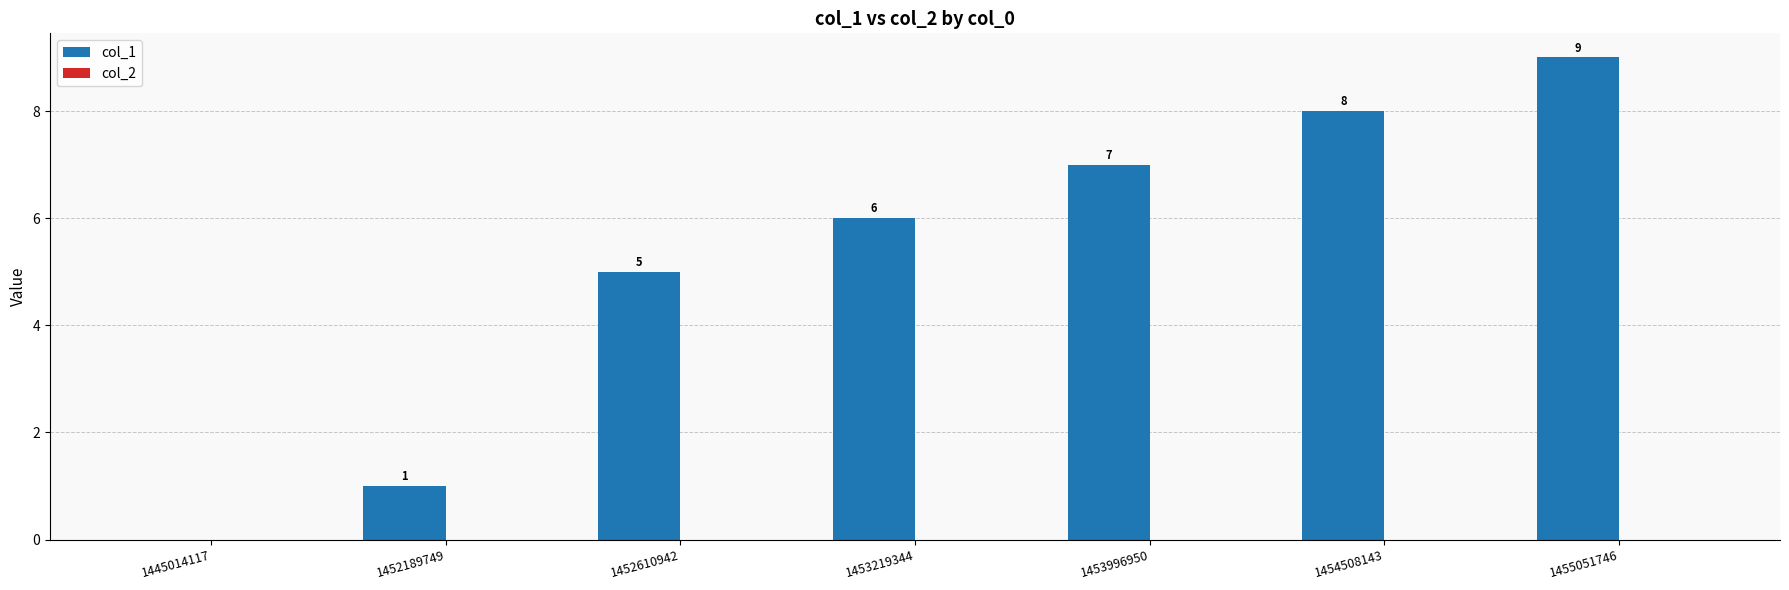

What is the change in value from 1445014117 to 1452610942?

+5